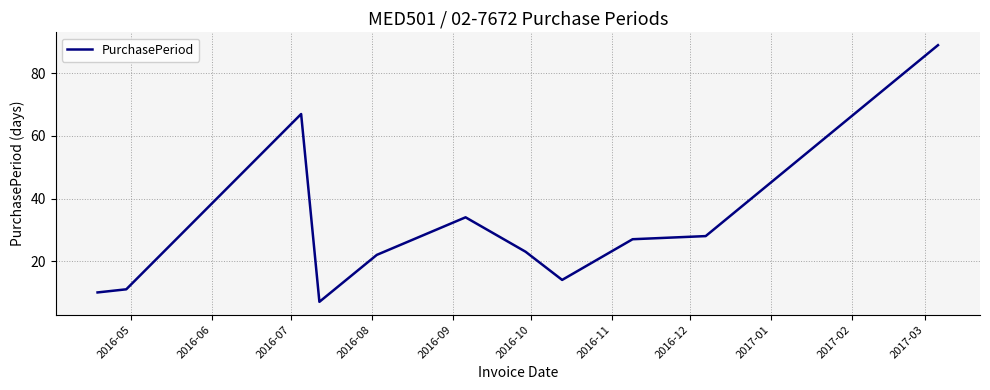

What is the greatest value displayed?

89